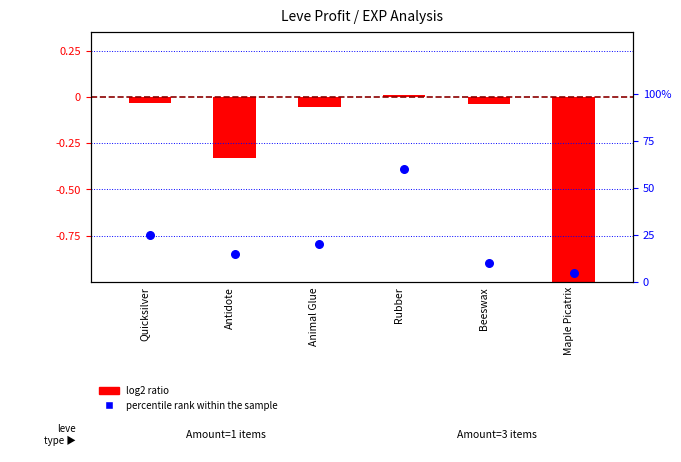

What are all the series names shown in the legend?

log2 ratio, percentile rank within the sample